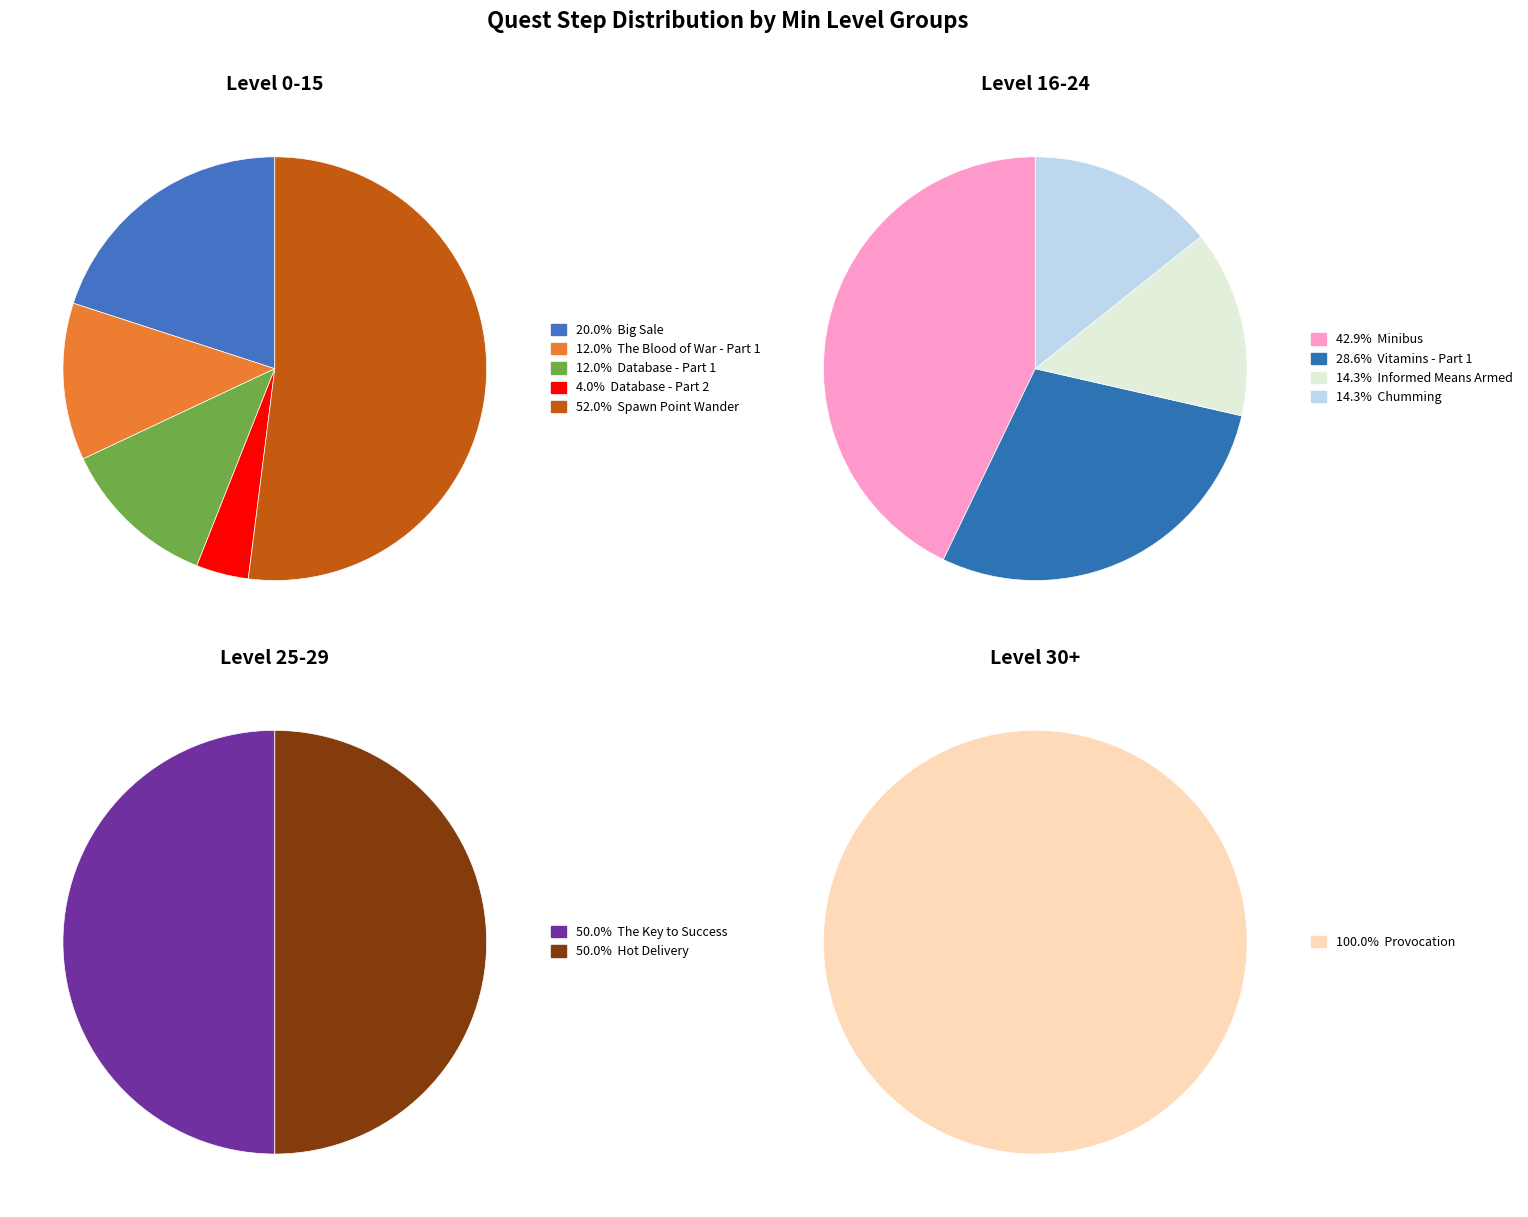

What is the change in value from The Blood of War - Part 1 to Vitamins - Part 1?

-1